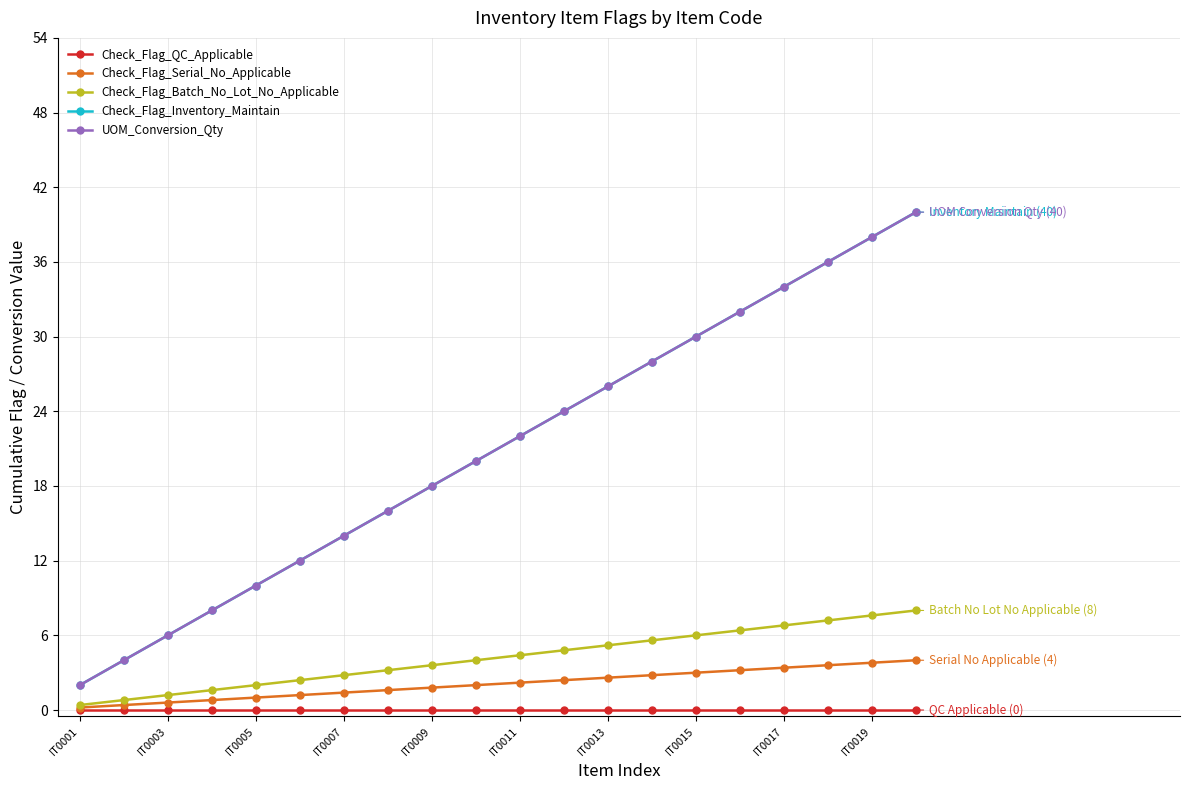

Does the chart have visible grid lines?

Yes